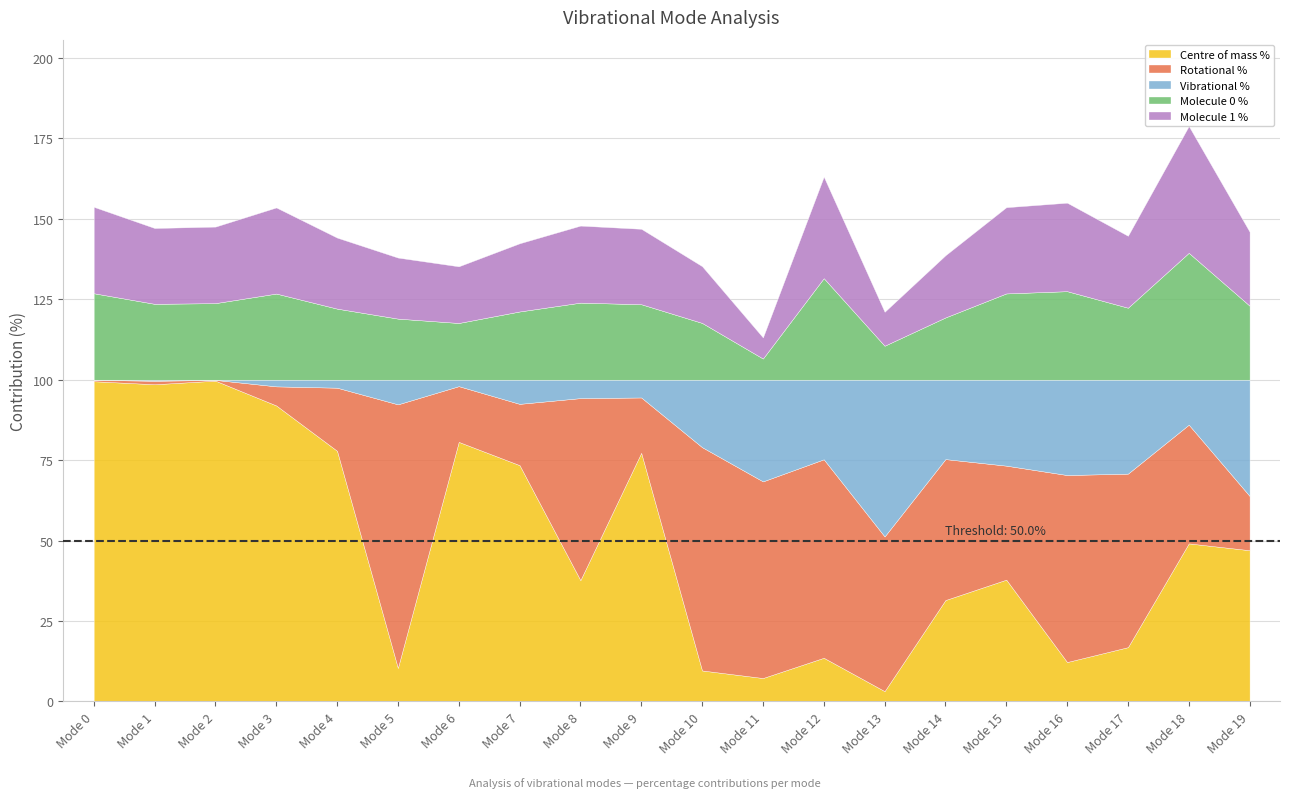

What is the difference between the Centre of mass % values at Mode 11 and Mode 7?

66.2